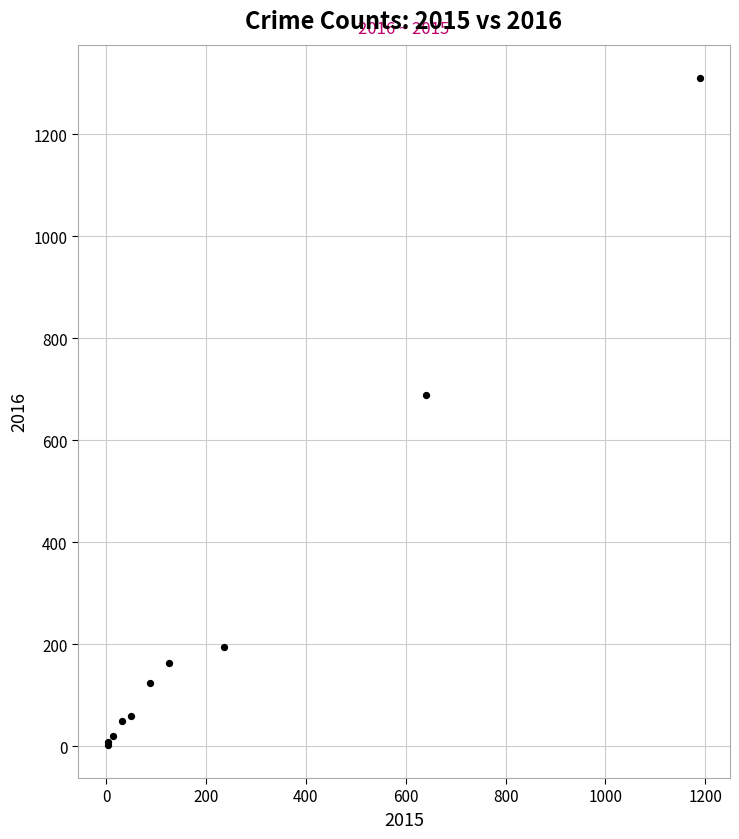

What Y value in the scatter plot is closest to 656?

689